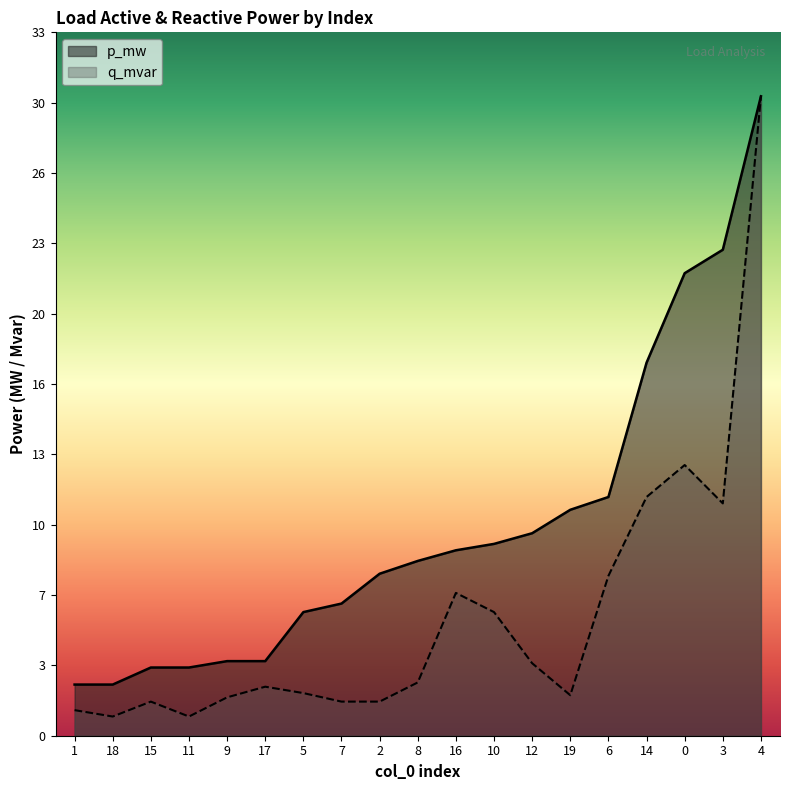

What are all the series names shown in the legend?

p_mw, q_mvar